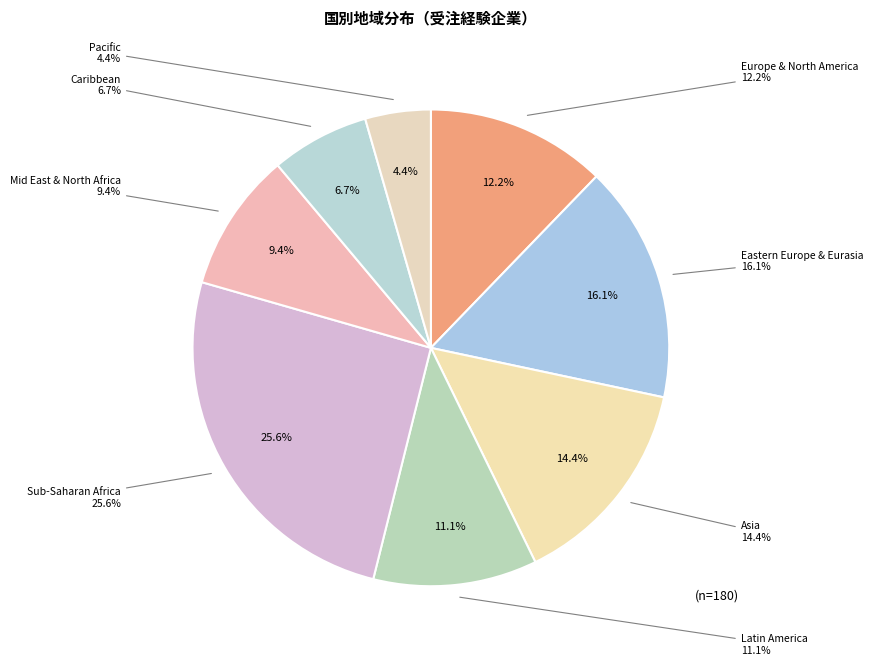

Rank the categories by value from lowest to highest.

Pacific, Caribbean, Mid East & North Africa, Latin America, Europe & North America, Asia, Eastern Europe & Eurasia, Sub-Saharan Africa